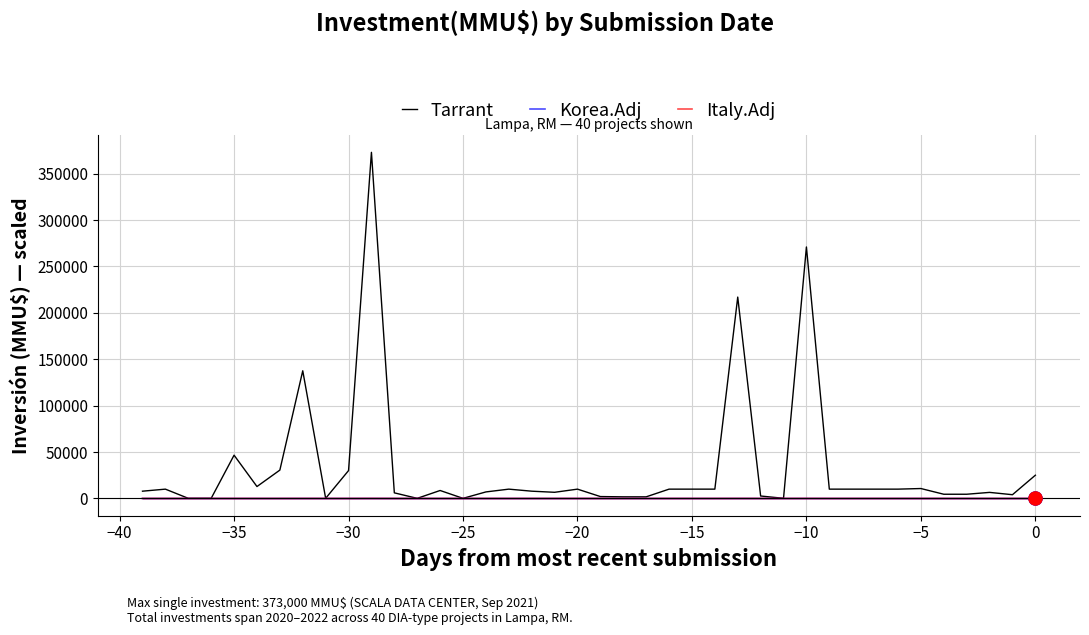

At how many categories does at least one series exceed 280375?

1